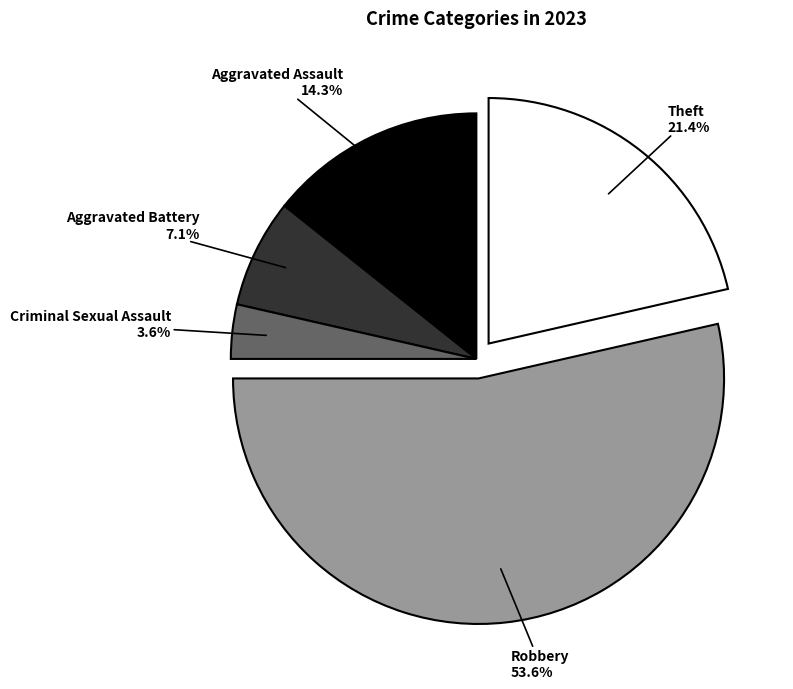

What is the ratio of the value at Aggravated Battery to the value at Criminal Sexual Assault?

2.0